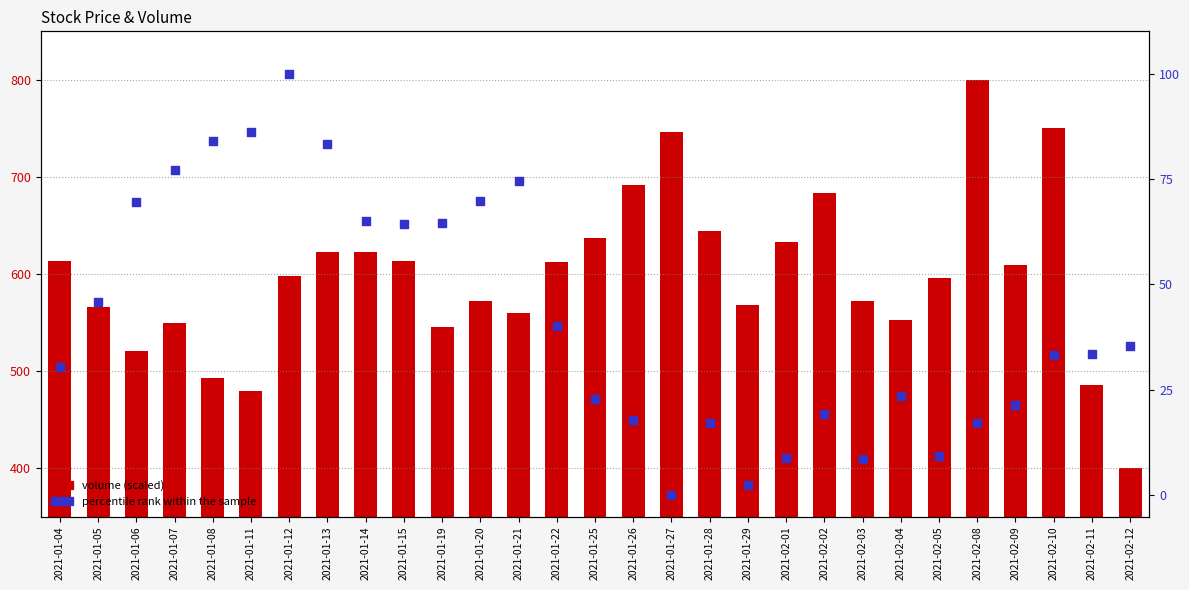

Which series contains the lowest Y value?

percentile rank within the sample